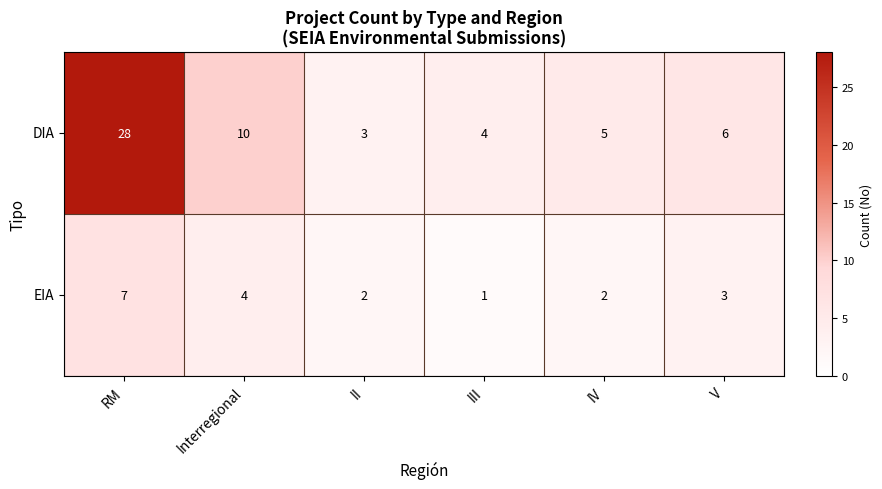

What is the smallest value displayed?

1